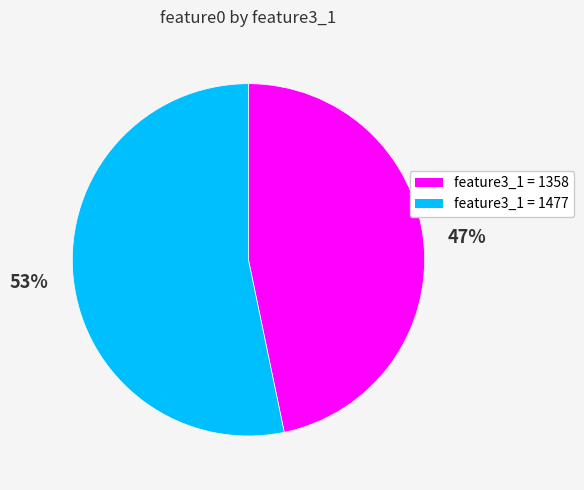

Is there a majority slice in this chart?

Yes